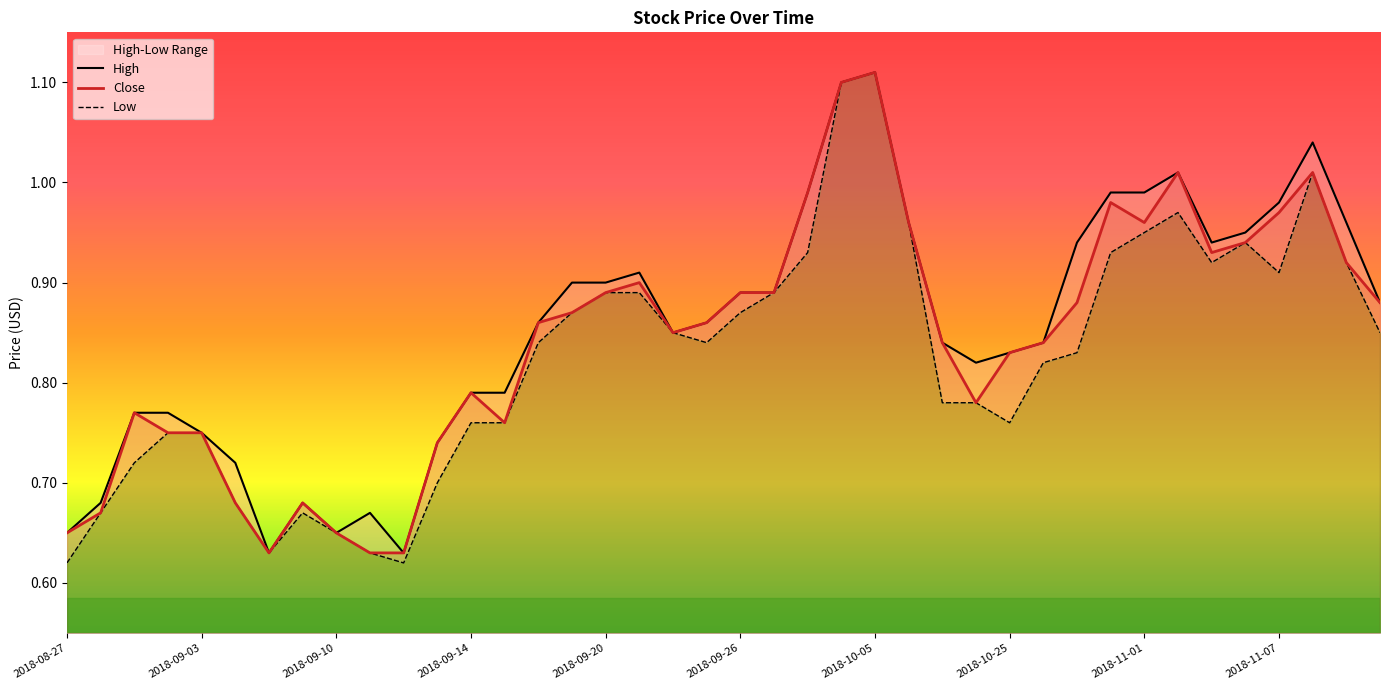

At how many categories does at least one series exceed 0?

40